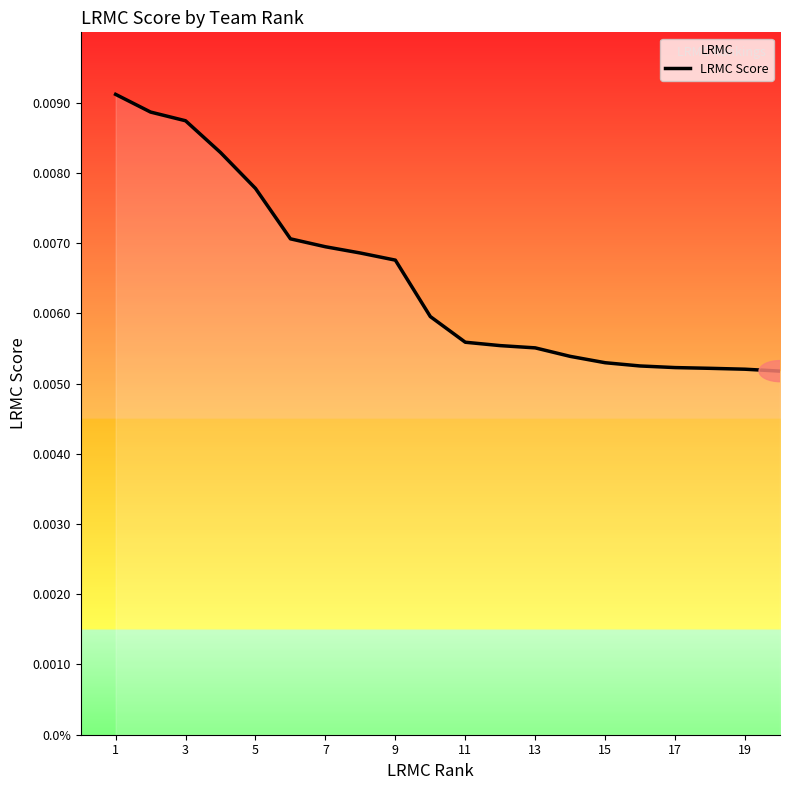

Does the chart display data point markers on the line(s)?

No